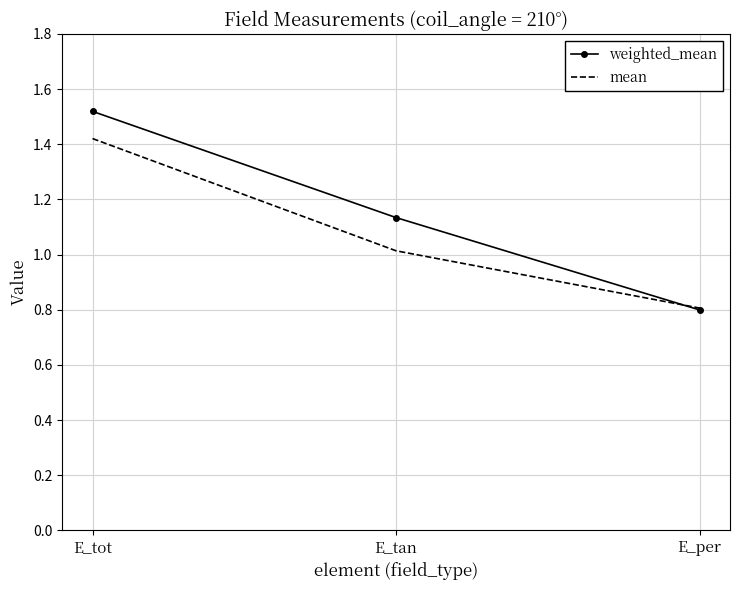

What is the smallest value displayed?

0.8